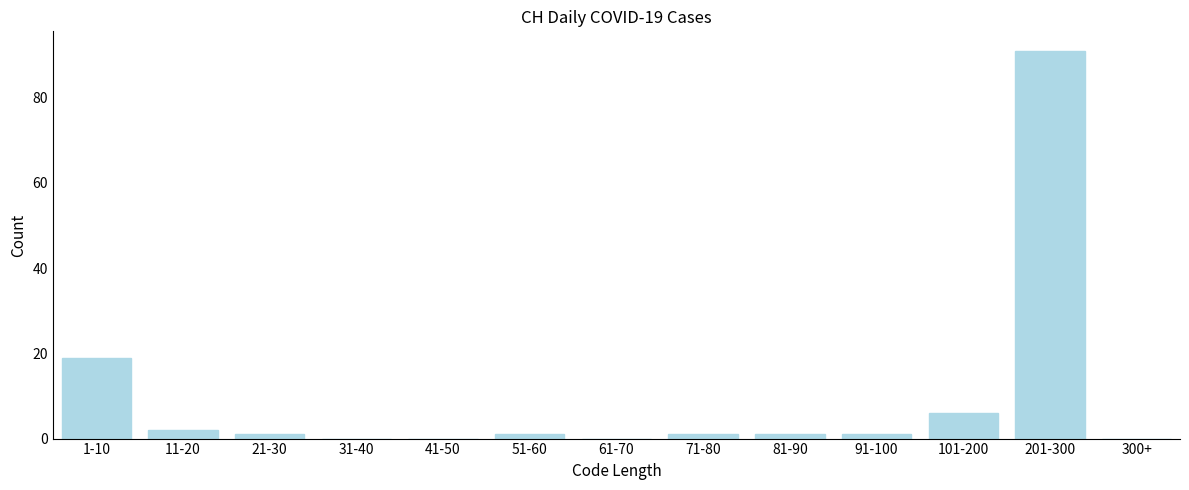

Reading right to left, extract all data points from this chart.

300+=0	201-300=91	101-200=6	91-100=1	81-90=1	71-80=1	61-70=0	51-60=1	41-50=0	31-40=0	21-30=1	11-20=2	1-10=19